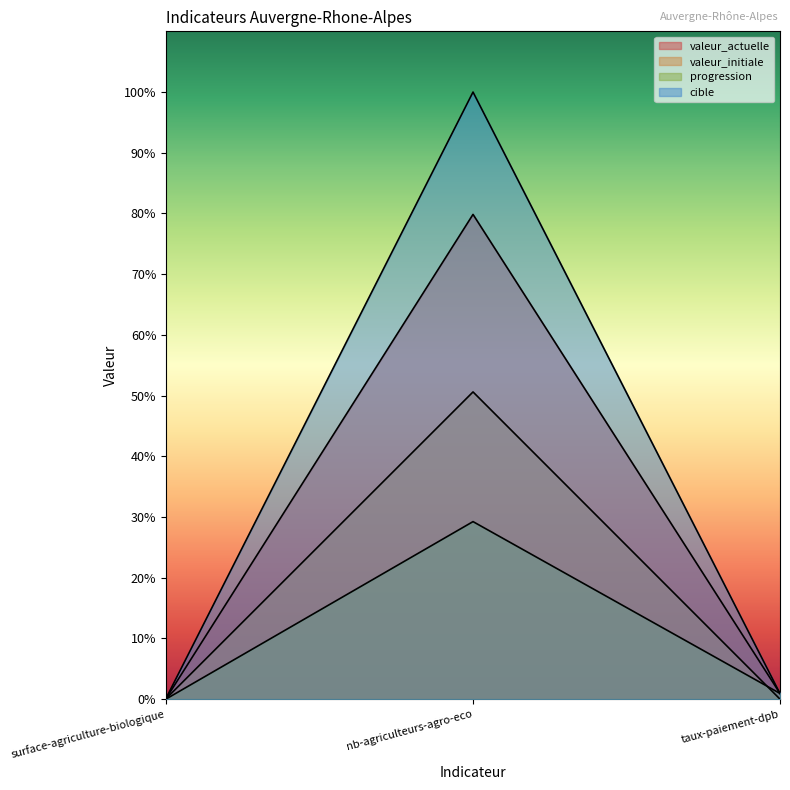

Is the value of valeur_initiale at surface-agriculture-biologique greater than the value of cible at surface-agriculture-biologique?

No